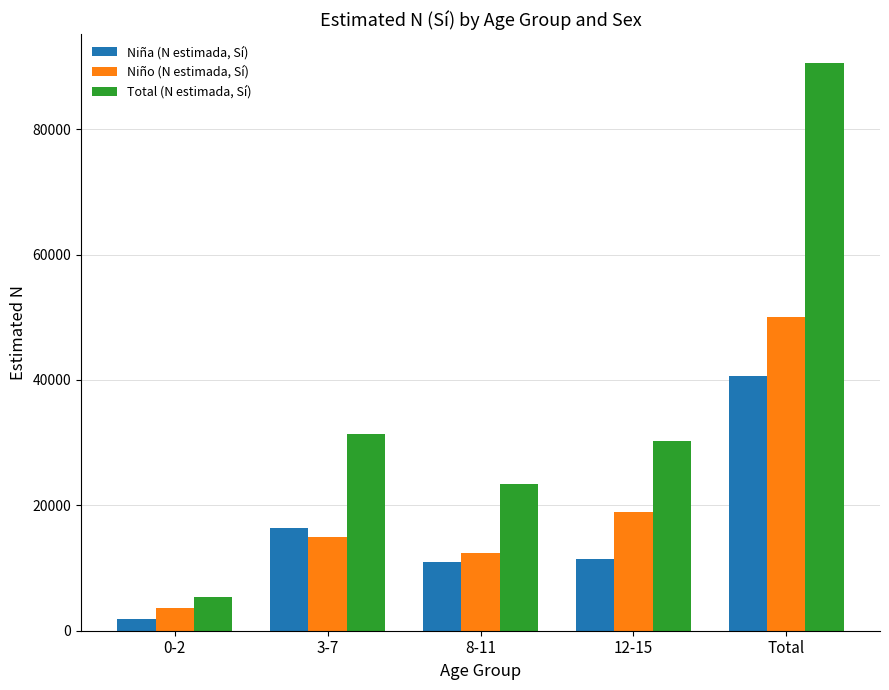

What is the difference between the highest and lowest values at 12-15?

18954